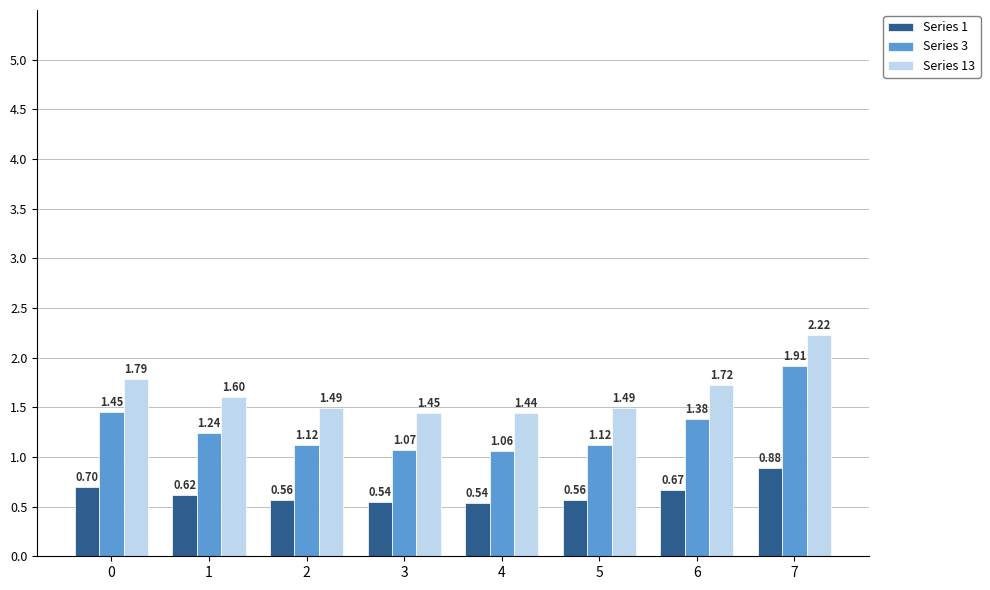

Rank the series by their maximum value, from lowest to highest.

Series 1, Series 3, Series 13